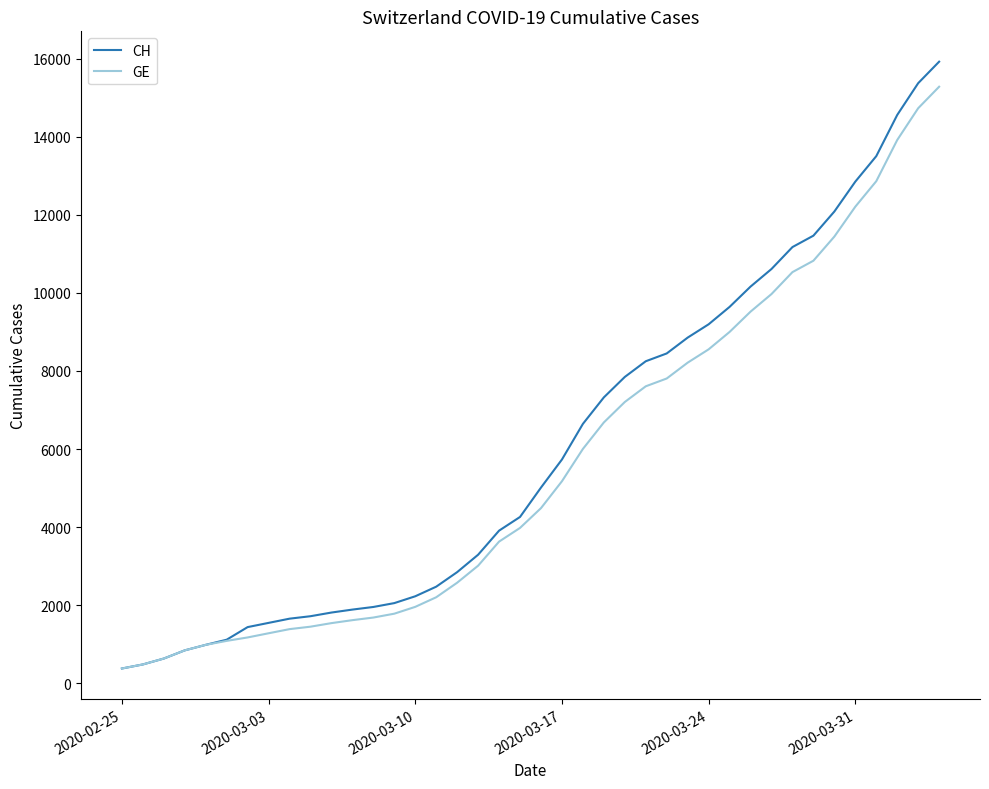

At how many categories does at least one series exceed 9880?

10